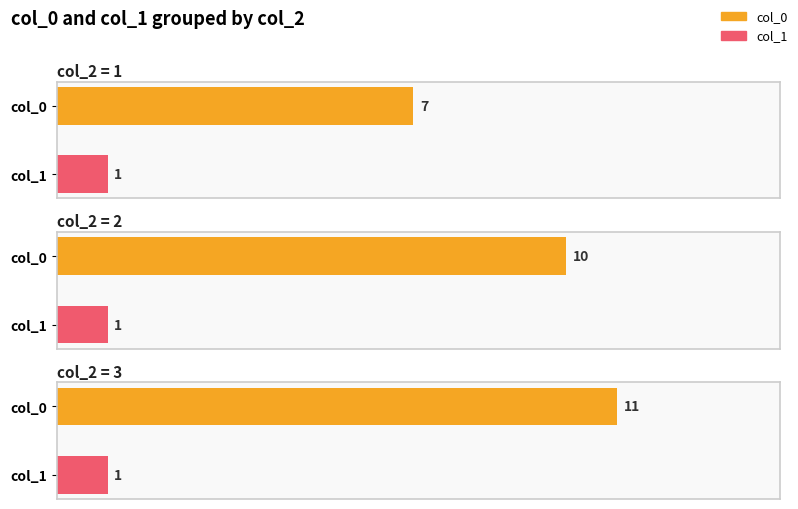

How many bars are there in each group?

2